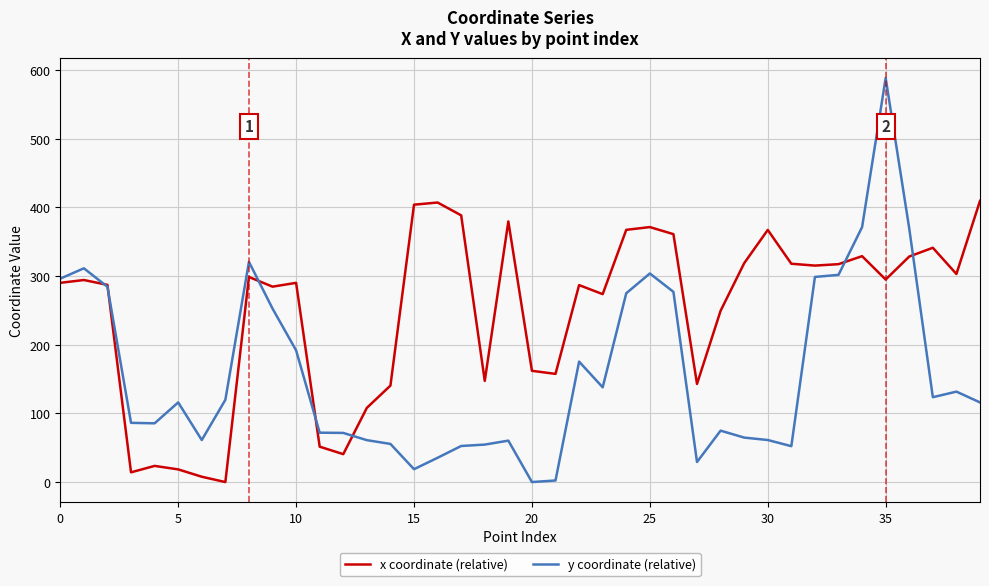

How many values in the x coordinate (relative) series are below 294?

20